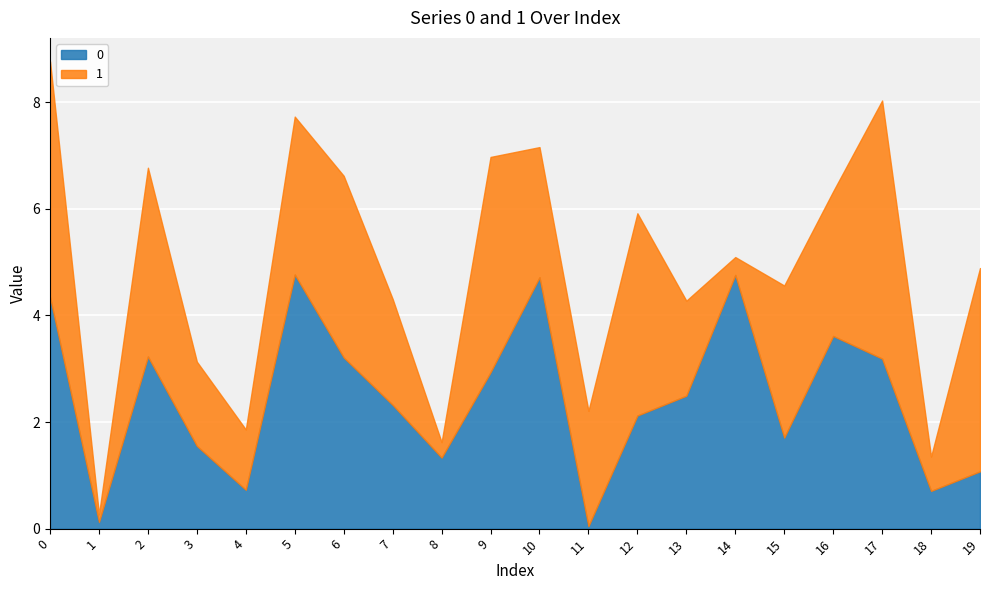

Rank the categories by 1 value from lowest to highest.

1, 8, 14, 18, 4, 3, 13, 7, 11, 10, 16, 15, 5, 6, 2, 12, 19, 9, 0, 17